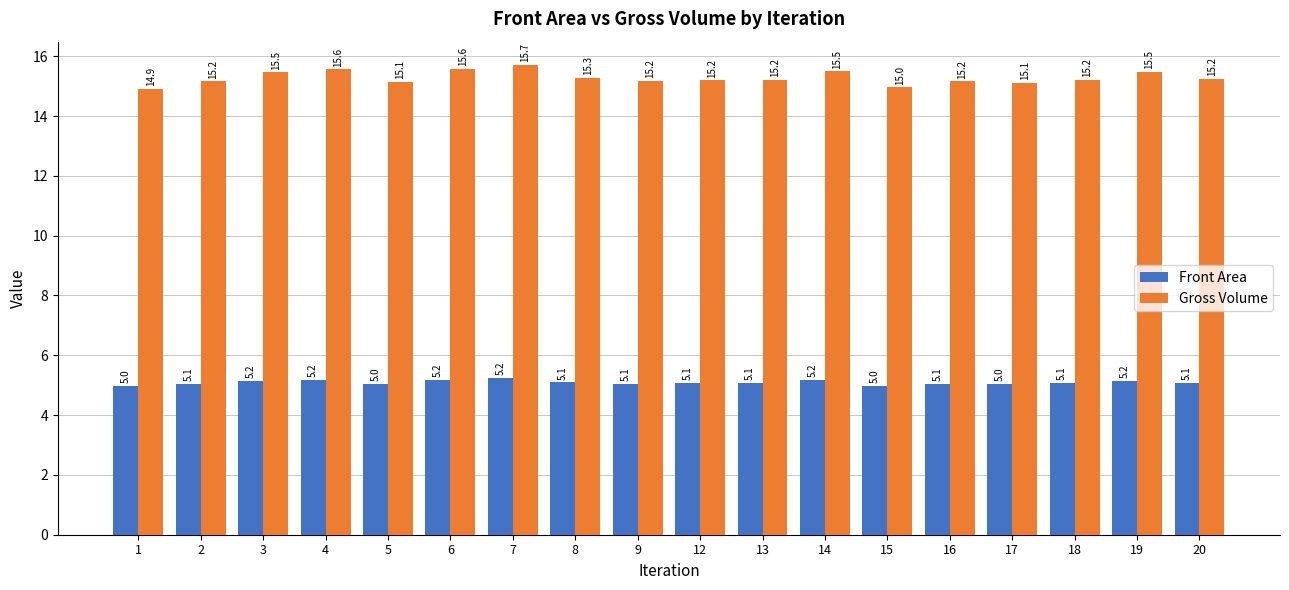

How many bars are there in total?

36